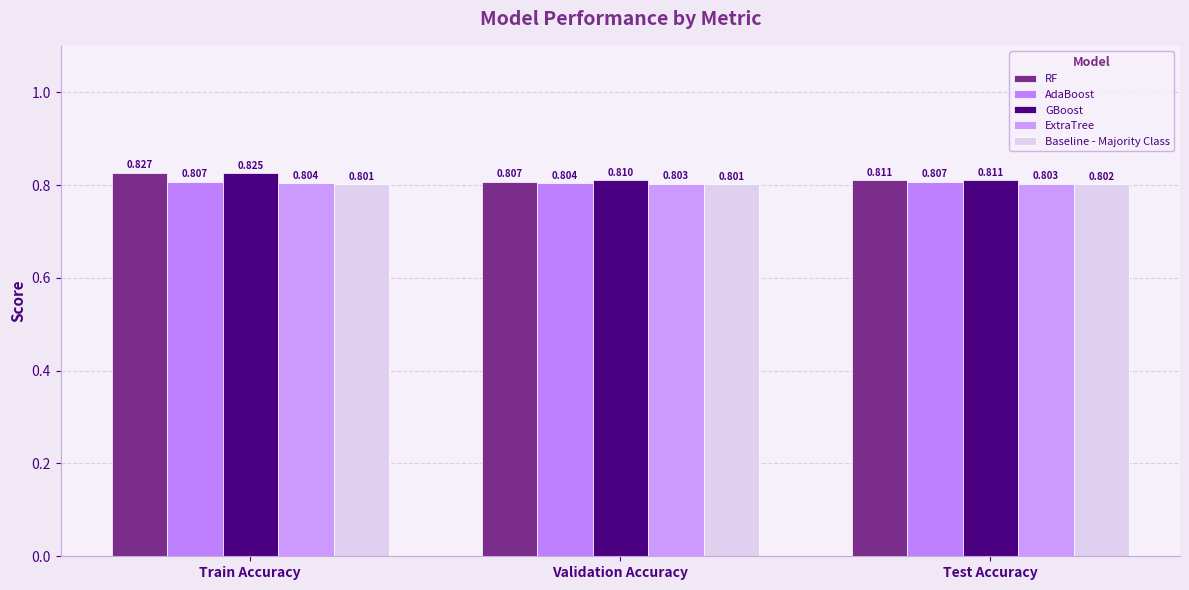

What is the maximum value shown in the chart?

0.8